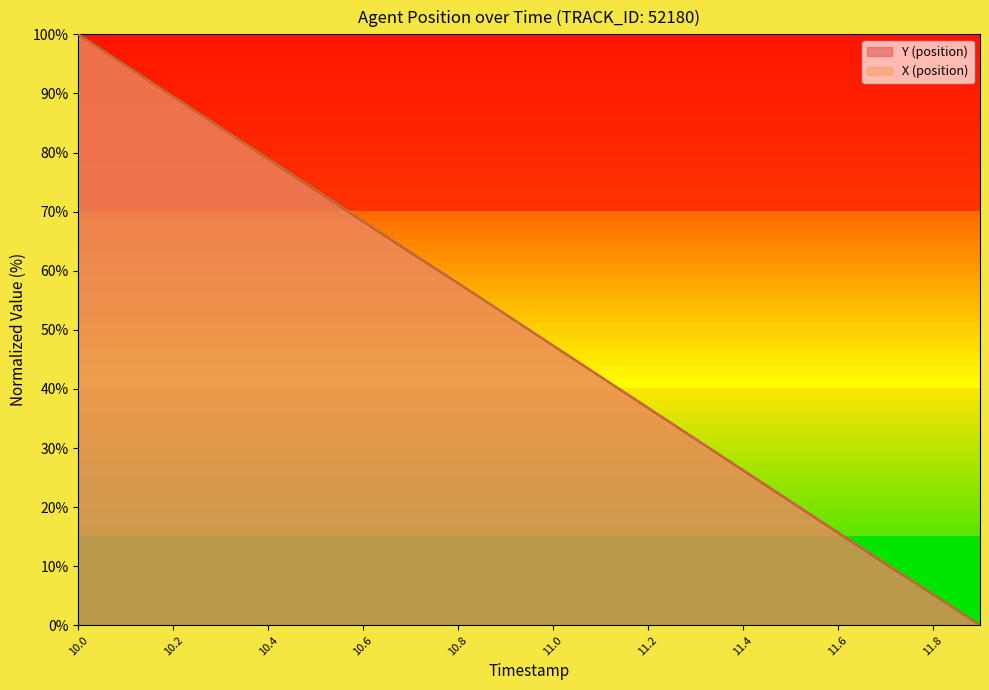

What is the sum of all X (position) values?

1000.1